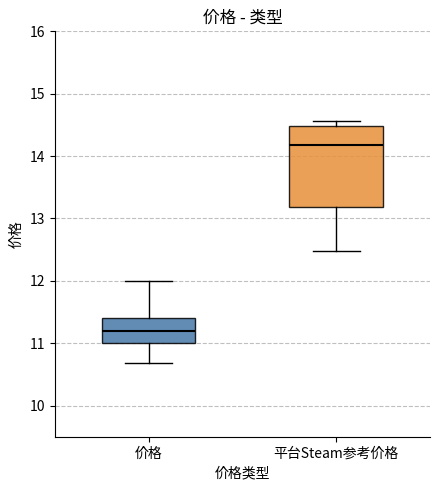

Which box is the tallest, from its lower edge to its upper edge?

平台Steam参考价格